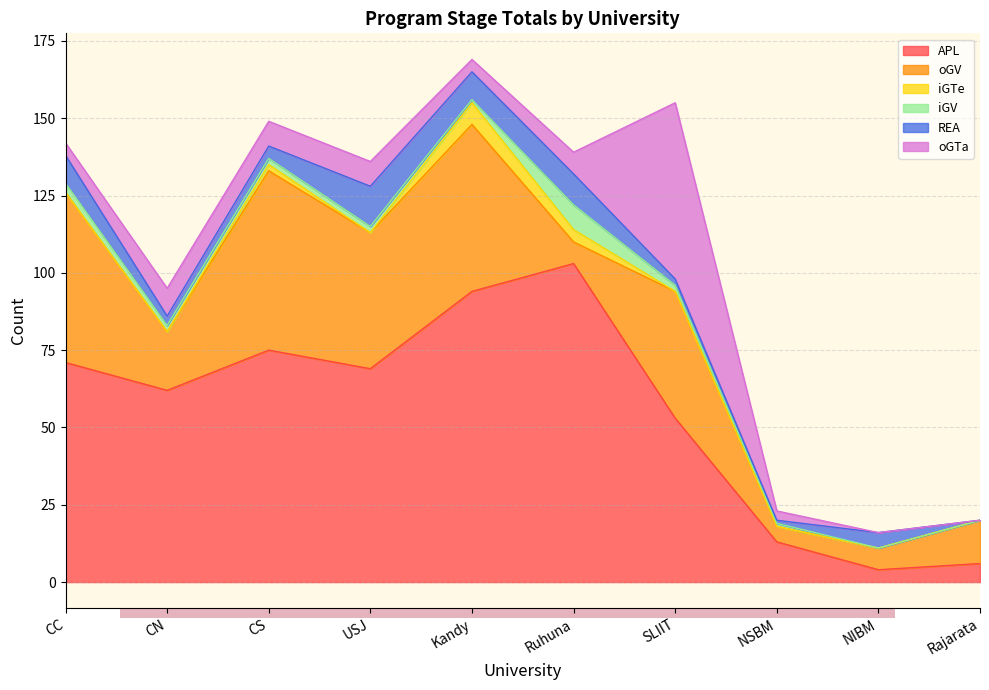

At which label does APL reach its peak?

Ruhuna